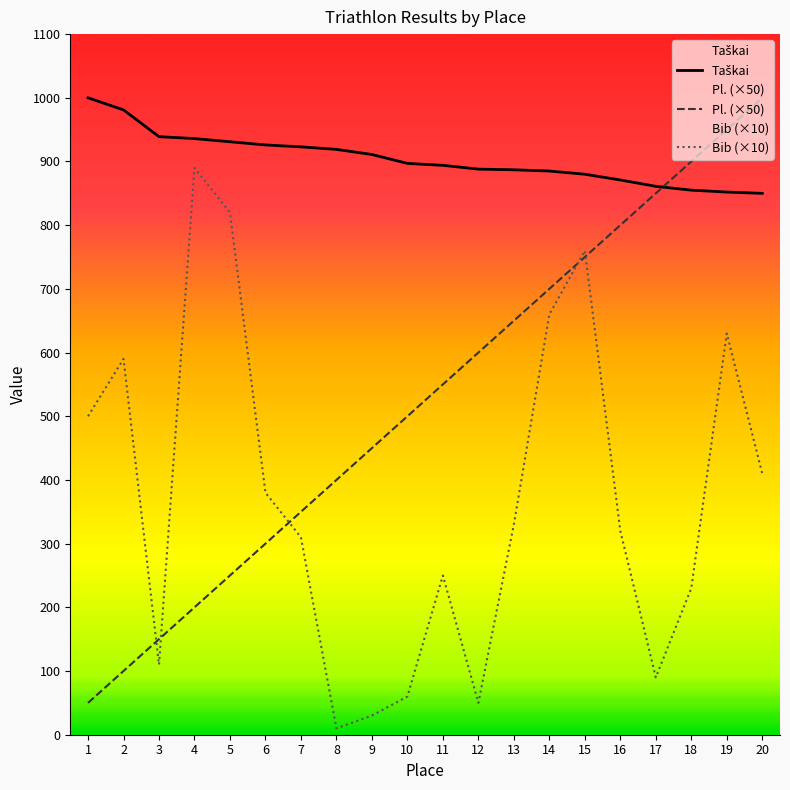

What is the difference between the maximum and minimum values in the Taškai series?

150